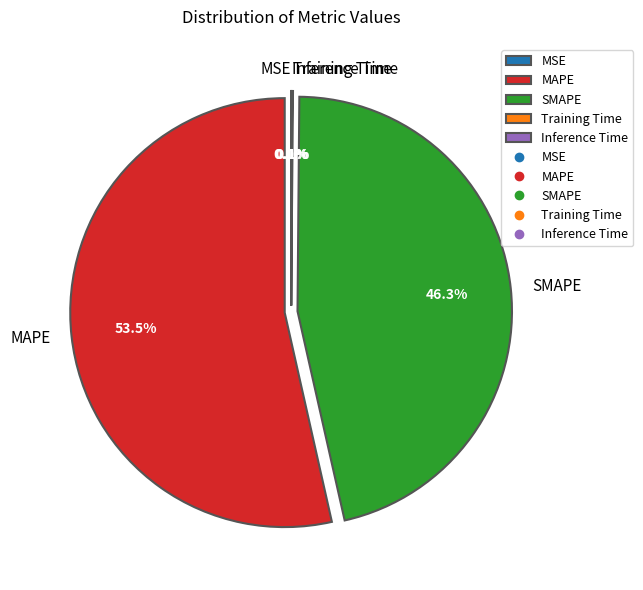

What portion of the pie excludes MAPE?

46.5%